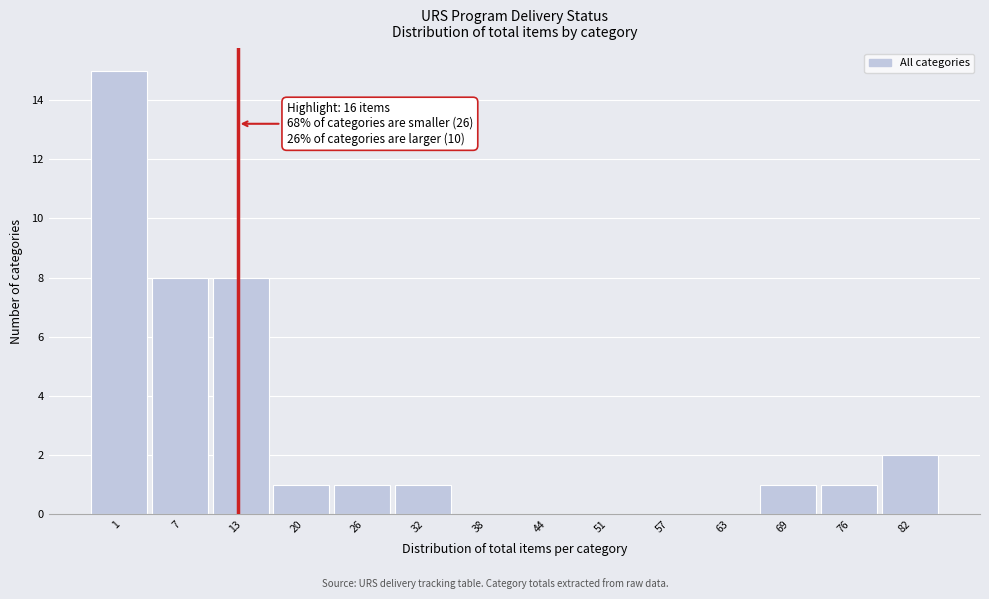

Reading left to right, what are all the values shown in this chart?

1=15	7=8	13=8	20=1	26=1	32=1	38=0	44=0	51=0	57=0	63=0	69=1	76=1	82=2